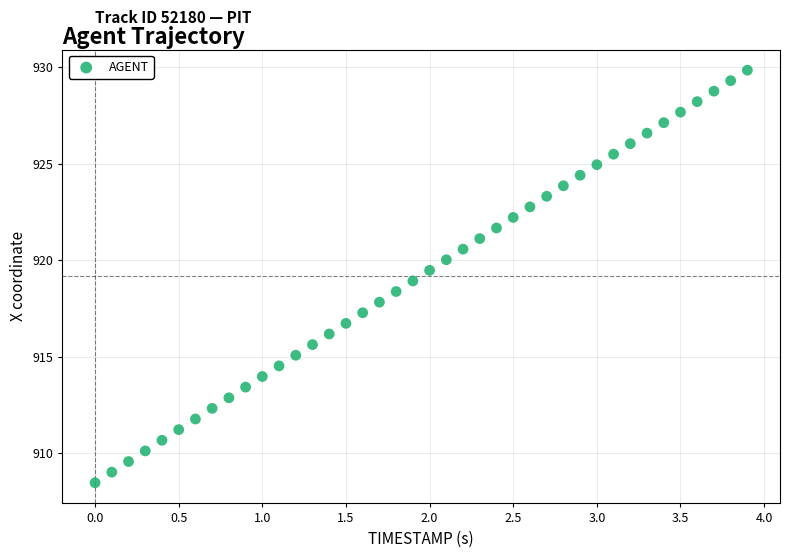

What is the range of Y values (max minus min)?

21.4